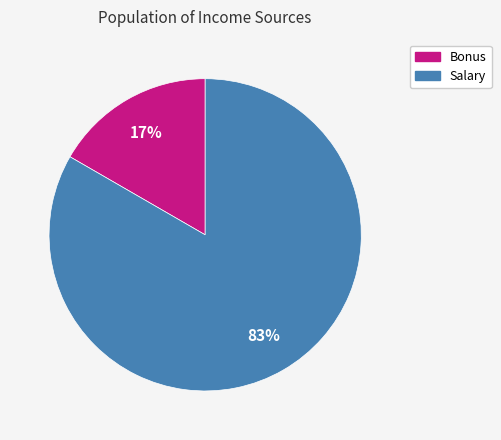

The Bonus slice represents 17% of the pie. True or false?

True